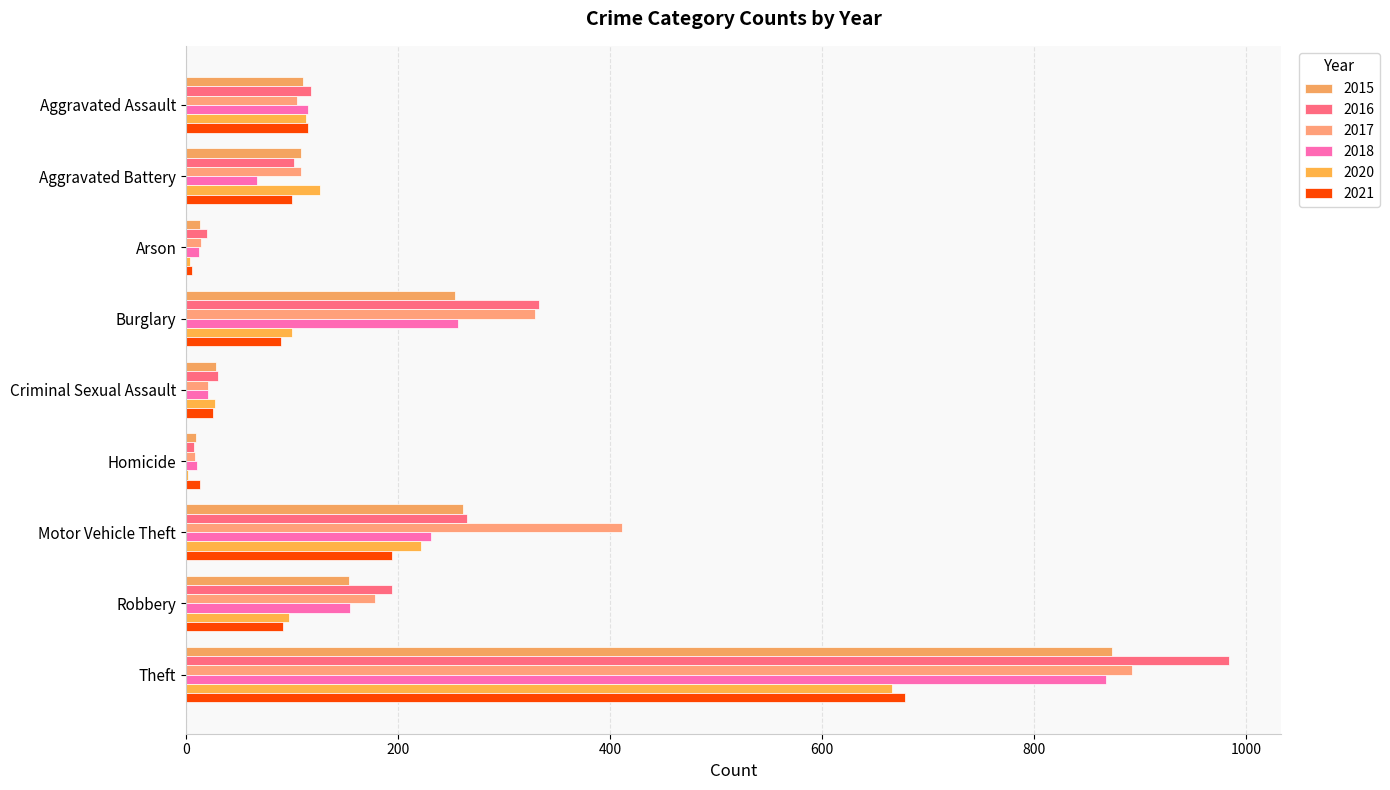

What are all the series names shown in the legend?

2015, 2016, 2017, 2018, 2020, 2021